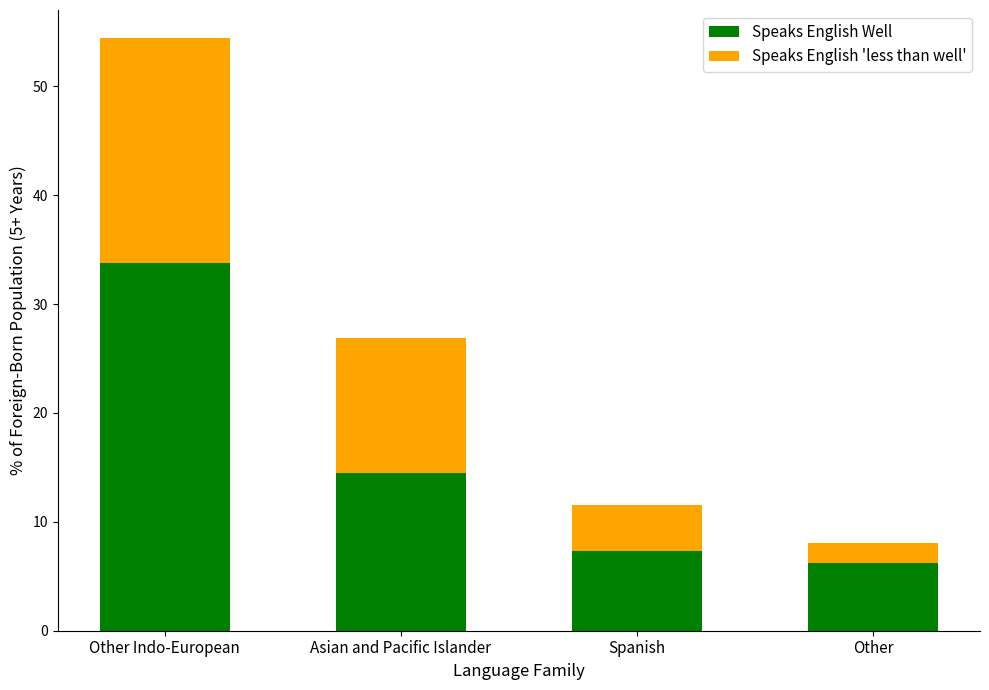

What is the total value across all series at Asian and Pacific Islander?

26.9